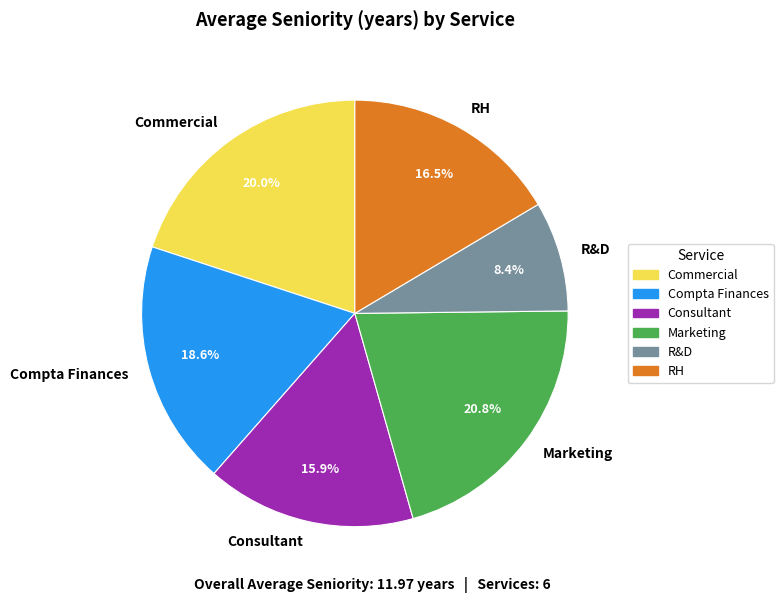

Count the number of slices in the pie.

6